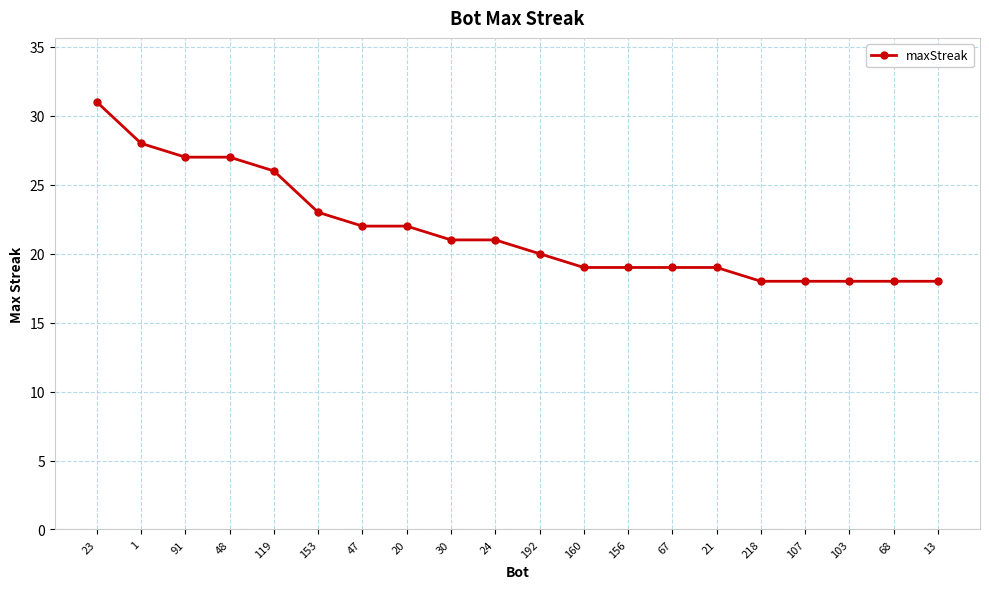

True or false: the data shows 31 at 23.

True